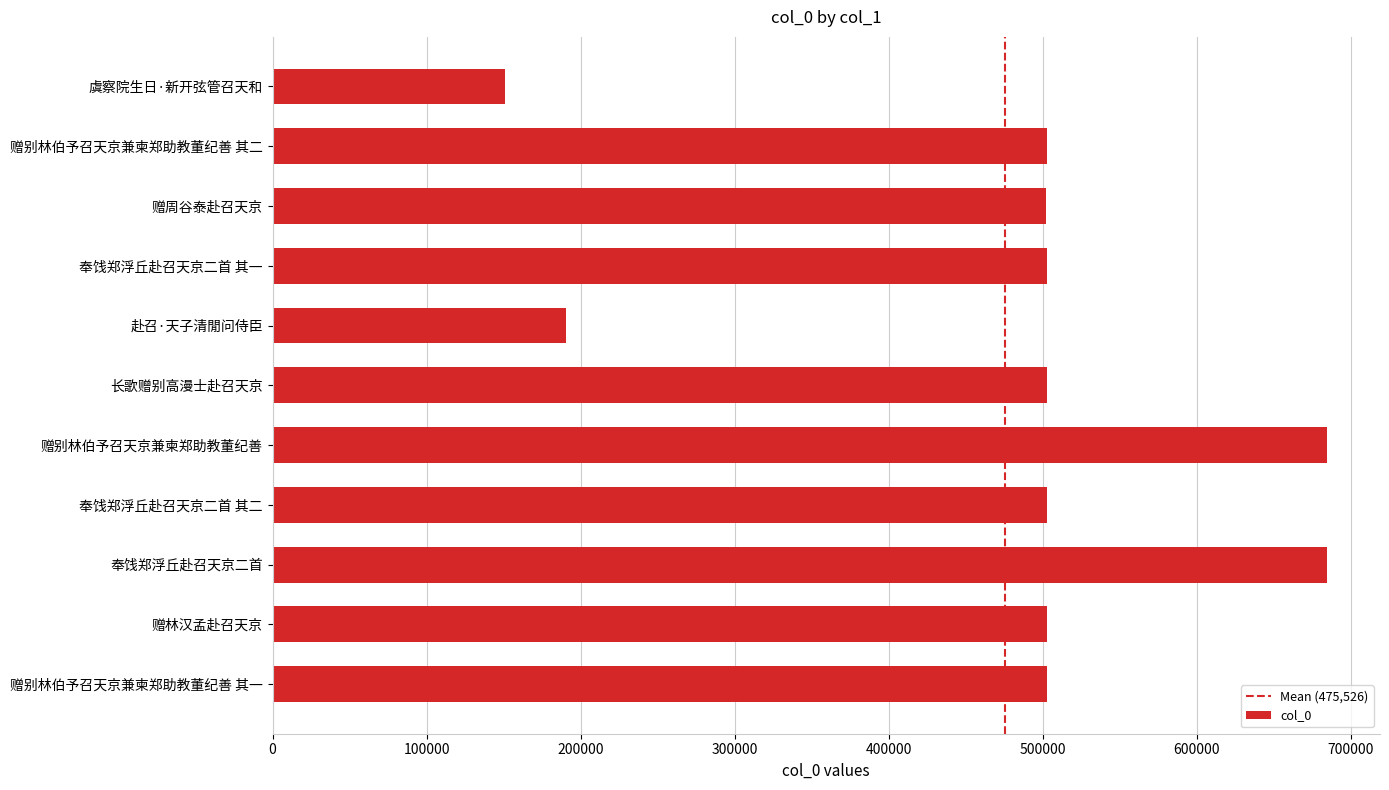

What is the difference between the values at 赠别林伯予召天京兼柬郑助教董纪善 其二 and 奉饯郑浮丘赴召天京二首 其二?

16